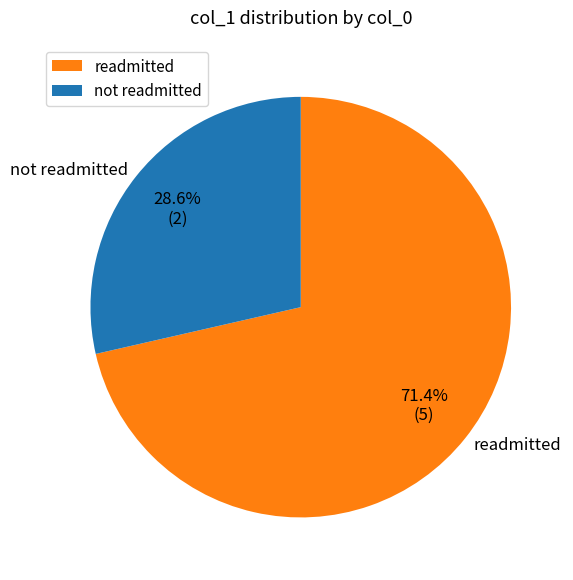

What percentage is NOT represented by not readmitted?

71.4%